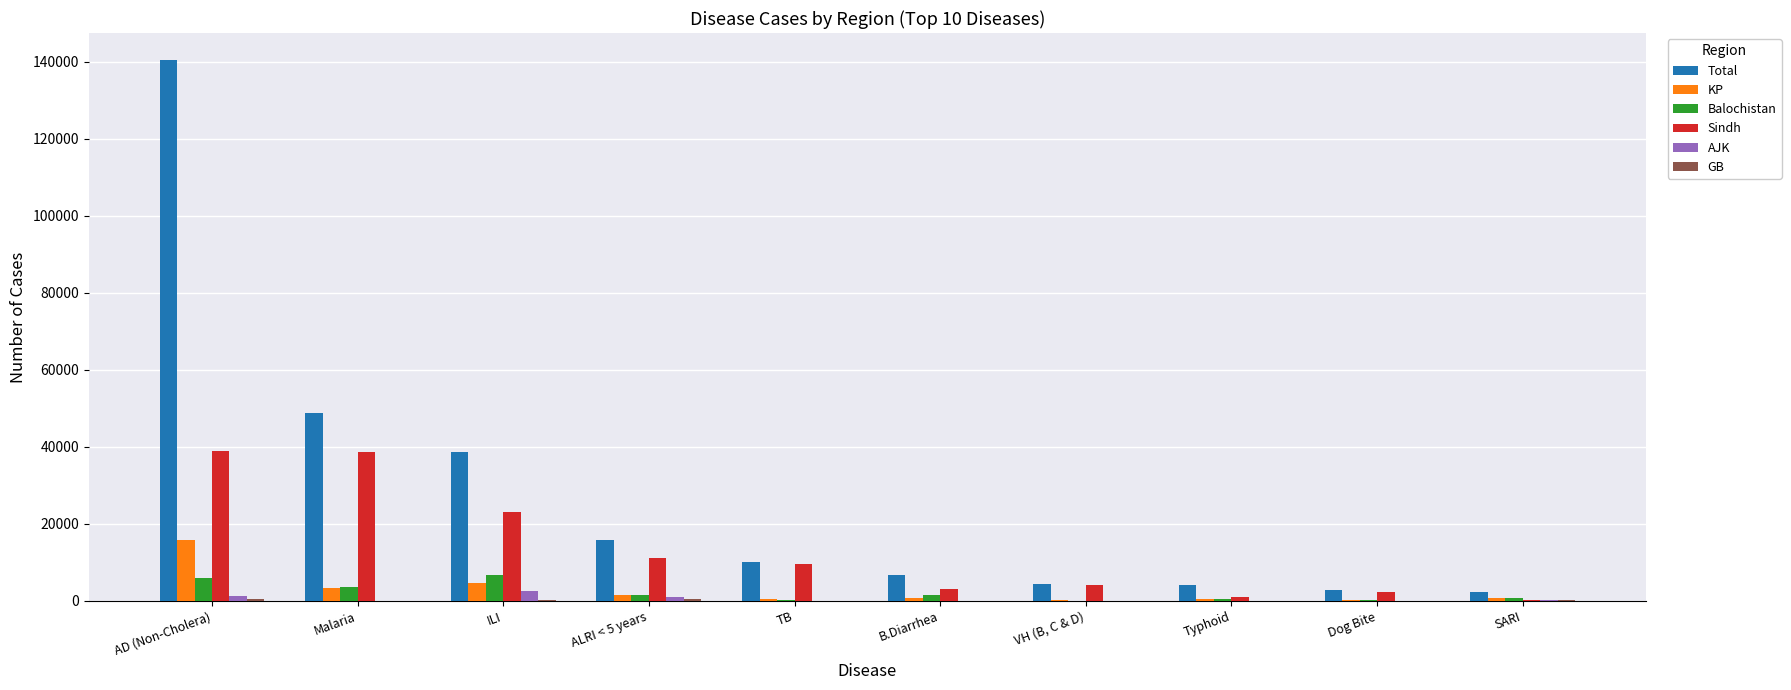

What is the difference between the KP values at Malaria and SARI?

2604